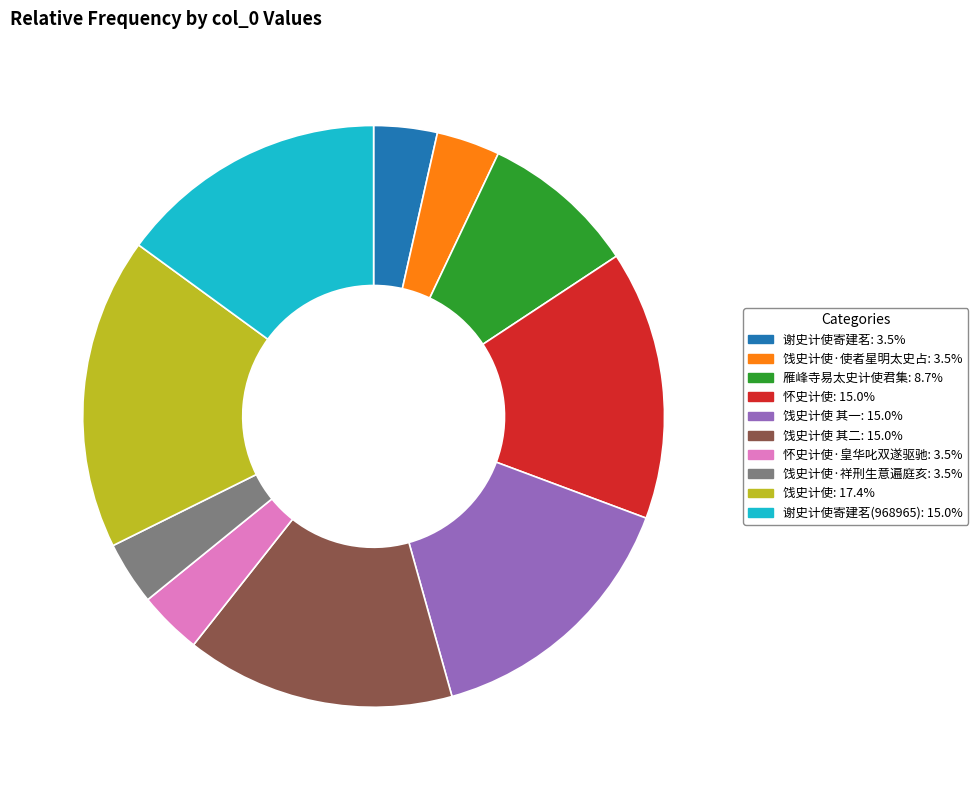

How many segments does this pie chart have?

10